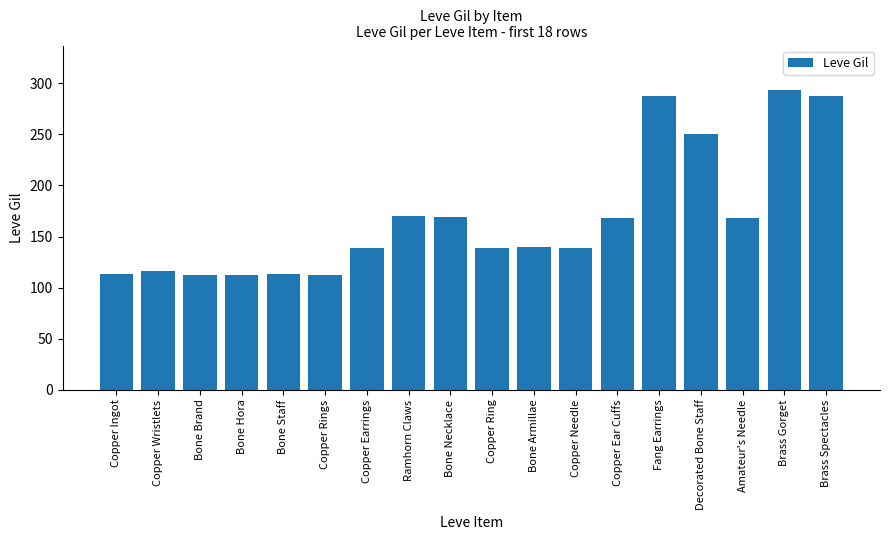

What value does the data have at Bone Brand?

112